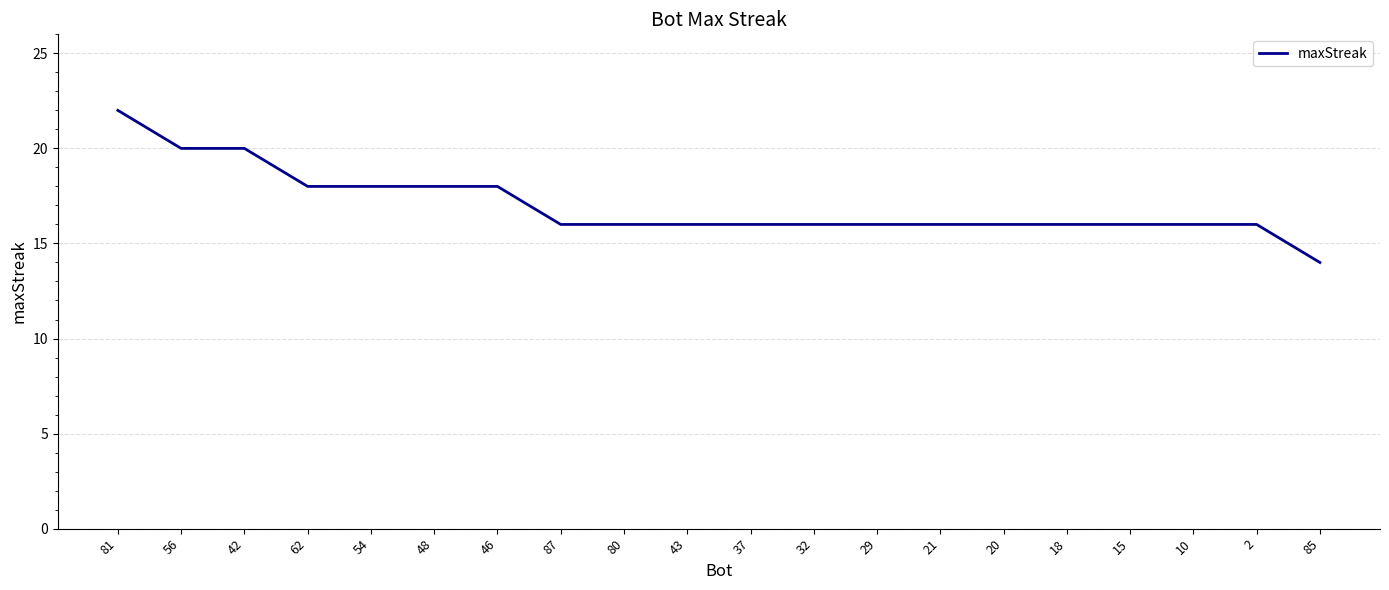

Reading right to left, extract all data points from this chart.

14	16	16	16	16	16	16	16	16	16	16	16	16	18	18	18	18	20	20	22